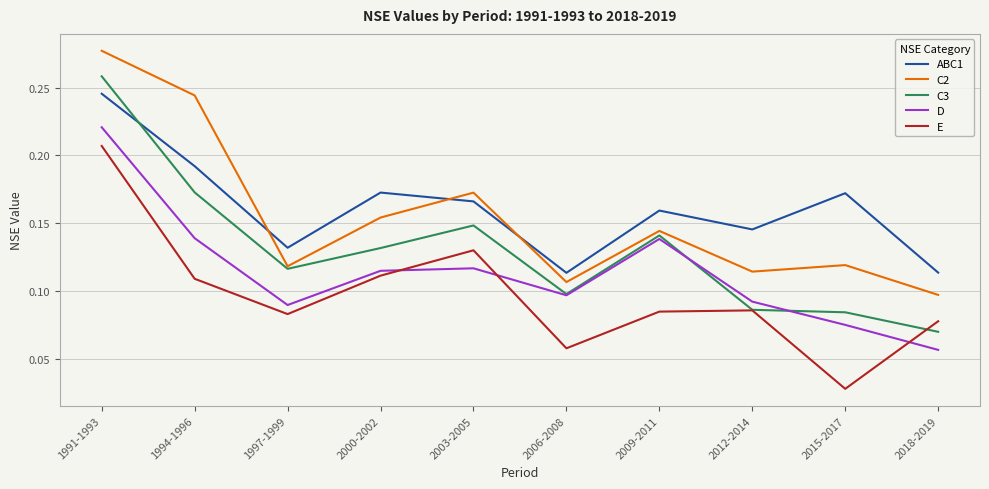

Which series has the largest range (max minus min)?

C3